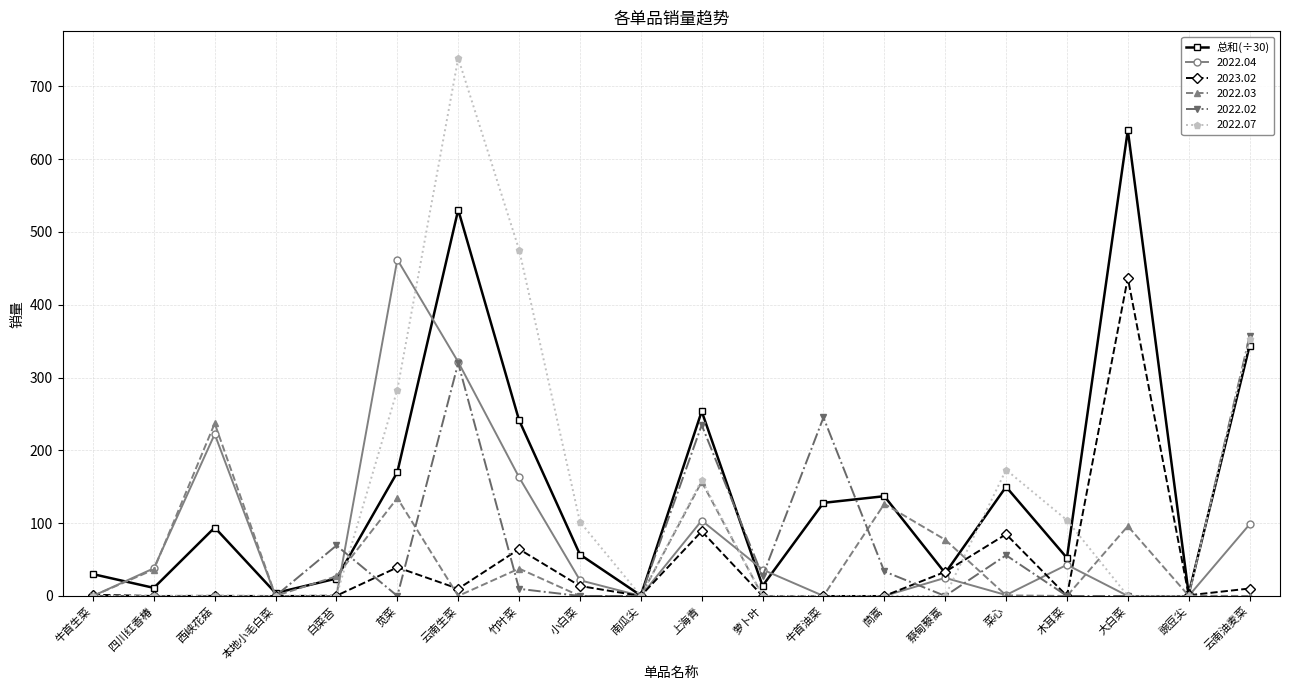

How many interior local peaks does the 2022.03 series have?

6